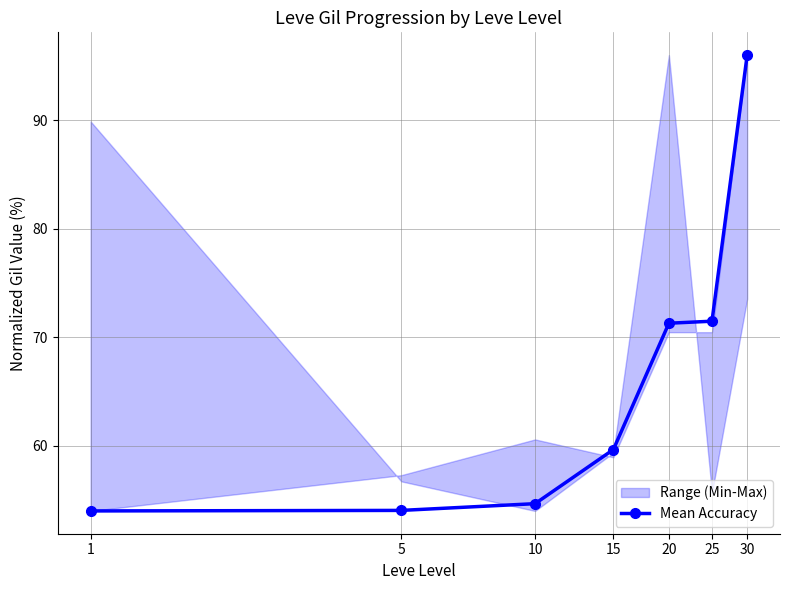

Rank the categories by value from highest to lowest.

30, 25, 20, 15, 10, 5, 1